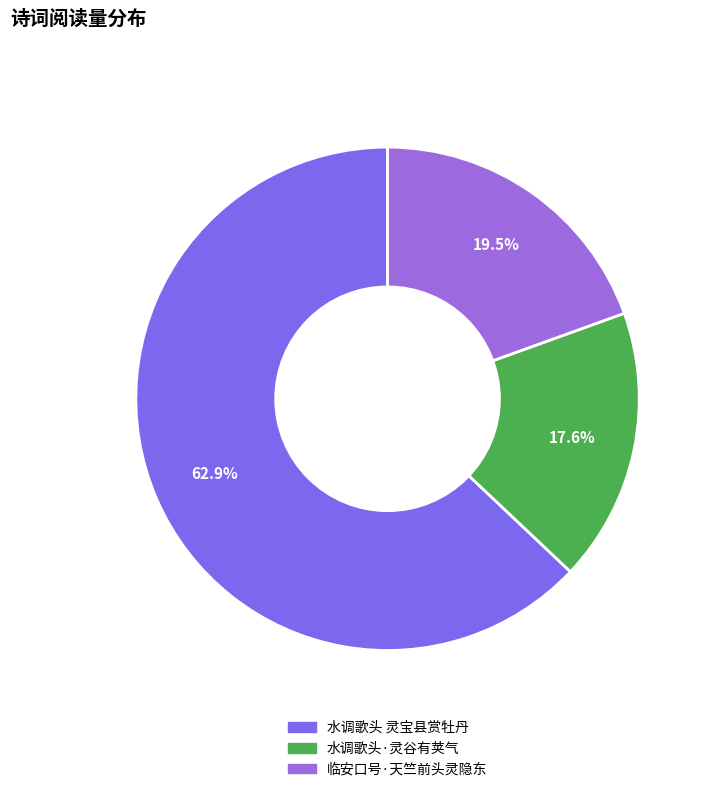

Is there a majority slice in this chart?

Yes